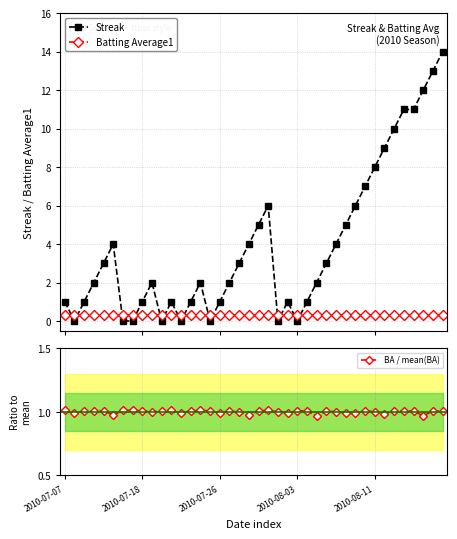

True or false: Batting Average1 has more than 1 points higher than both neighbors.

True